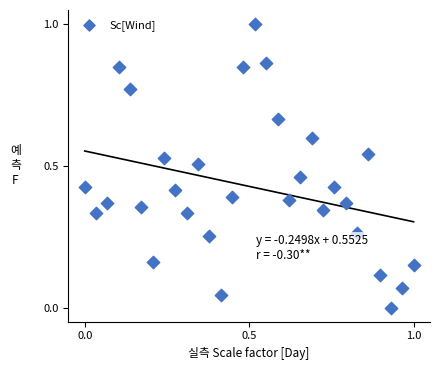

What is the range of X values (max minus min)?

1.0